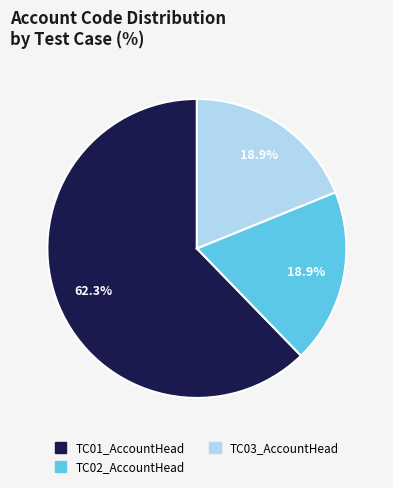

Combined, do TC01_AccountHead and TC02_AccountHead account for over 50%?

Yes